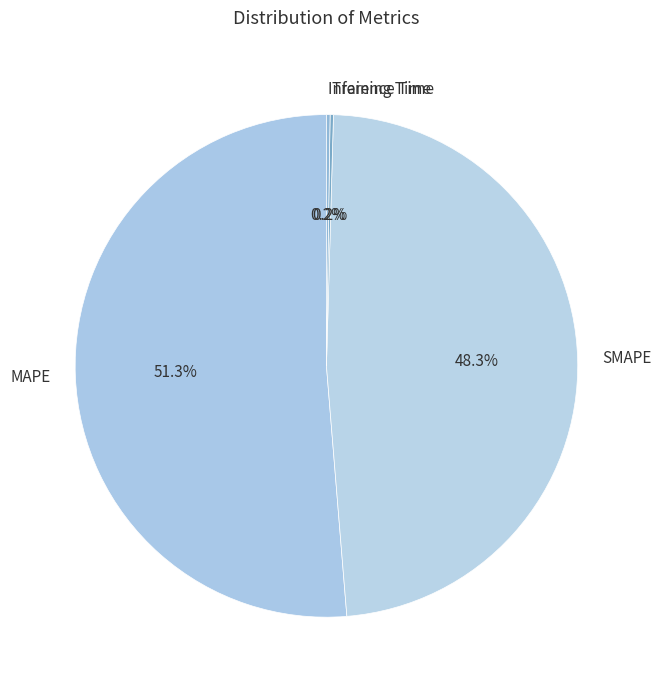

What percentage is NOT represented by MAPE?

48.7%